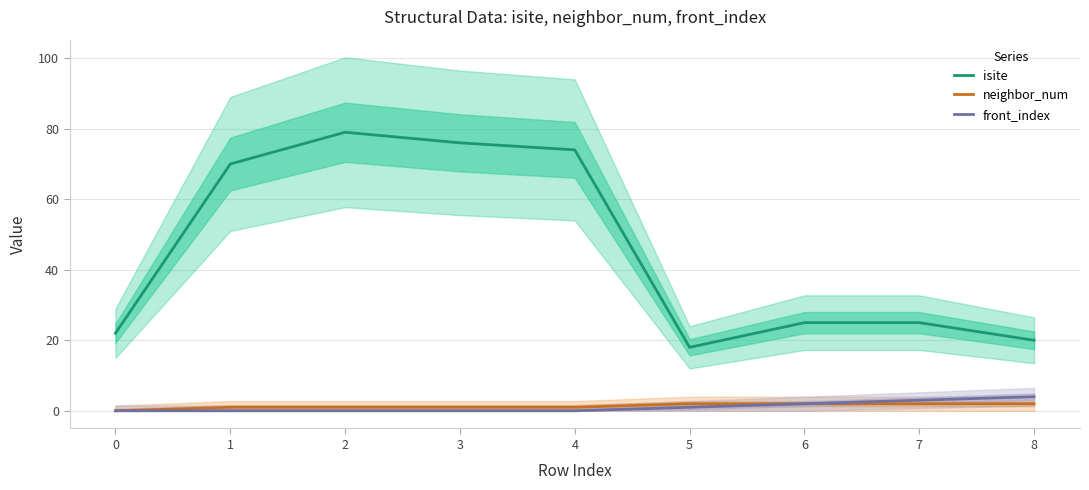

At which label does isite first exceed 25?

1